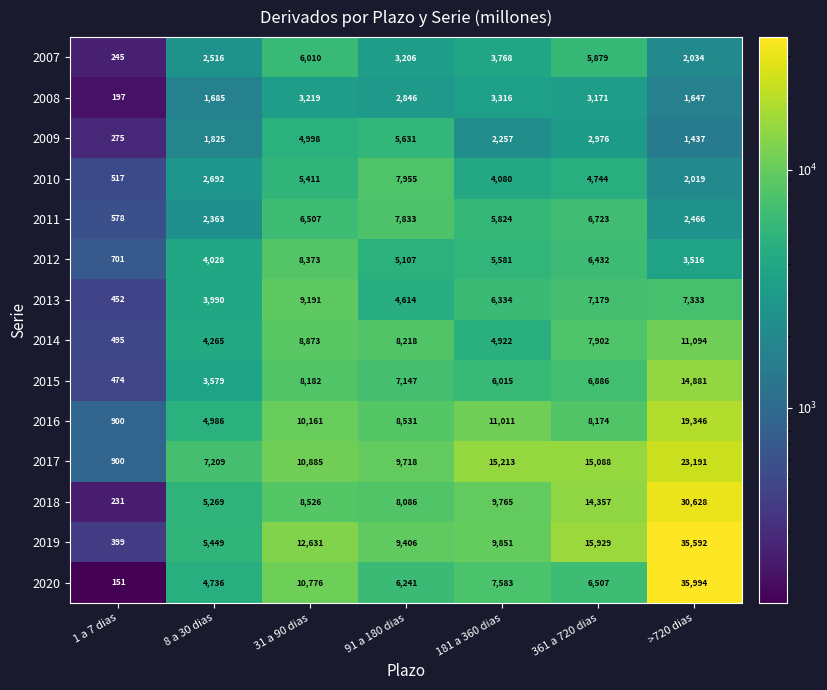

At which category is the sum across all series the highest?

>720 dias